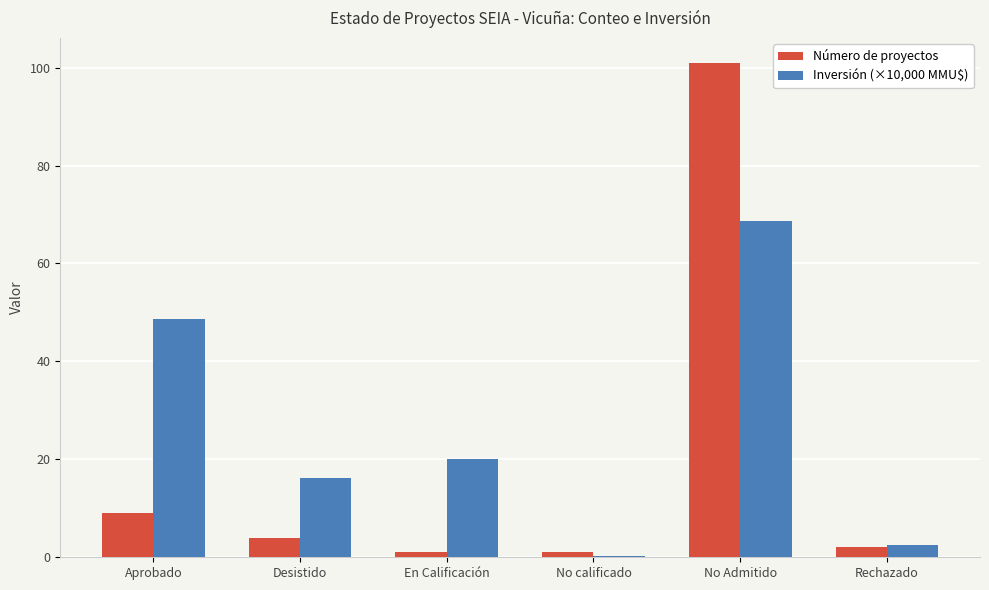

Between No Admitido and Rechazado, which series saw the biggest shift?

Número de proyectos